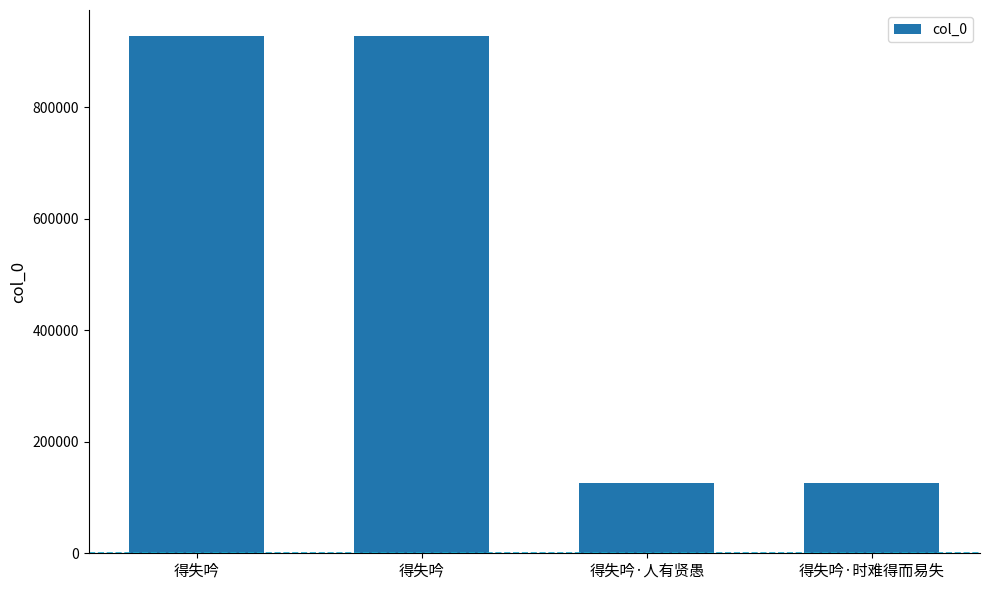

Where is the data nearest to the value 527368?

得失吟